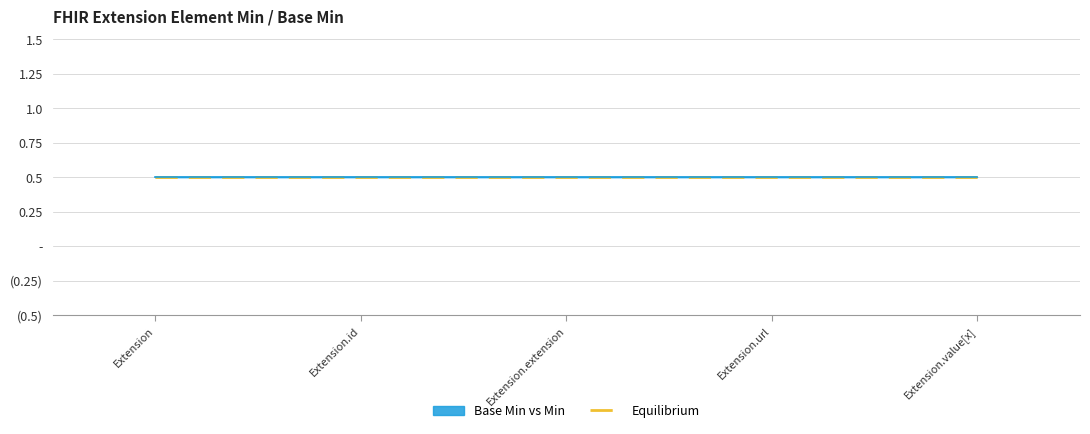

True or false: Base Min and Min cross at least once.

False